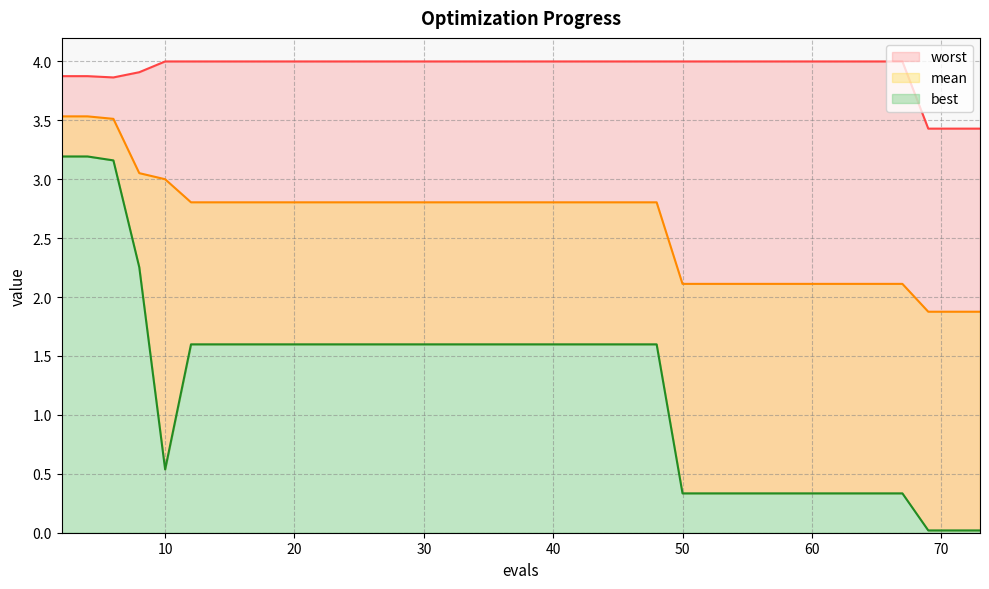

Is it true that best equals 0.6 at 64?

False